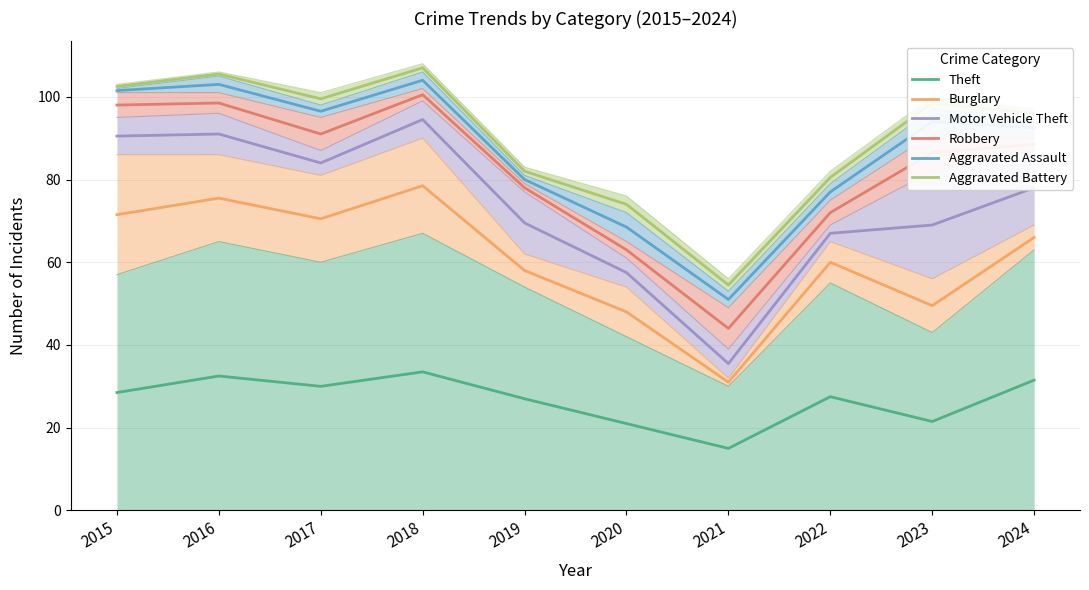

Where does the Motor Vehicle Theft series first go above 78?

2015